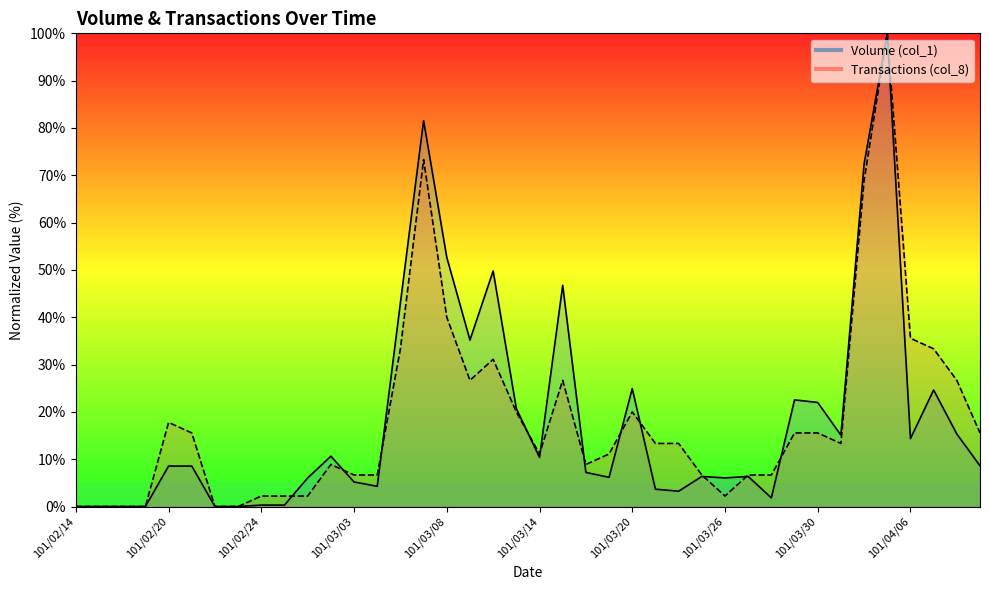

Between which two adjacent categories do Transactions (col_8) and Volume (col_1) first intersect?

101/02/29 and 101/03/01